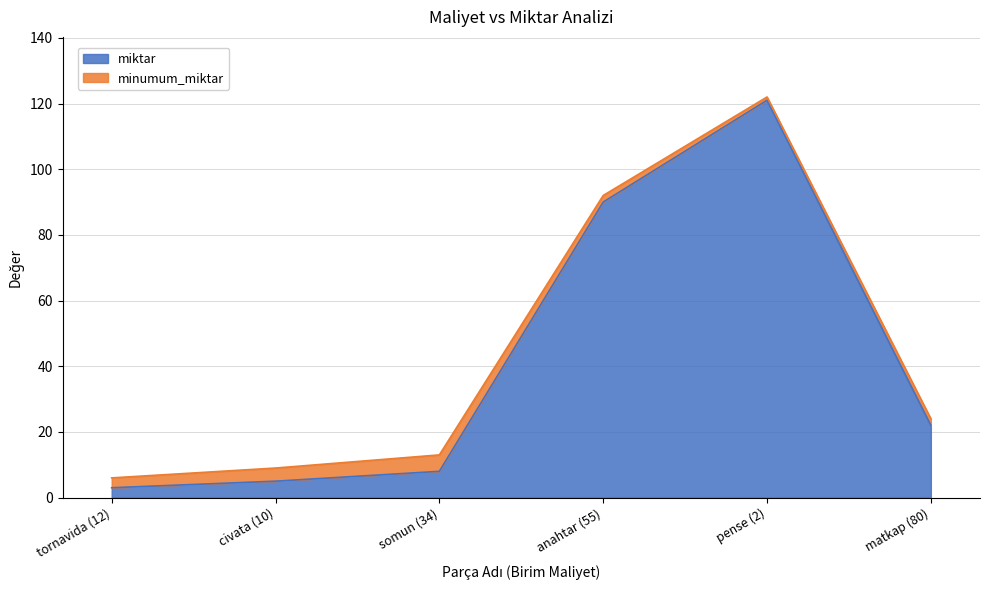

What is the approximate value at matkap (80)?

22